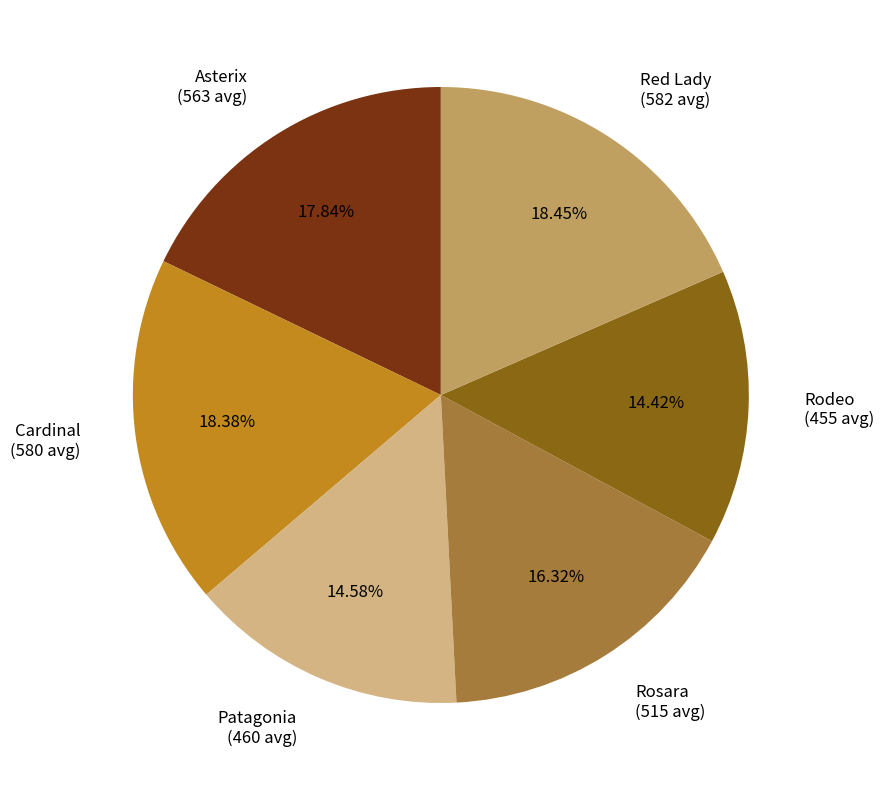

Between Patagonia (460 avg) and Red Lady (582 avg), which is larger?

Red Lady (582 avg)